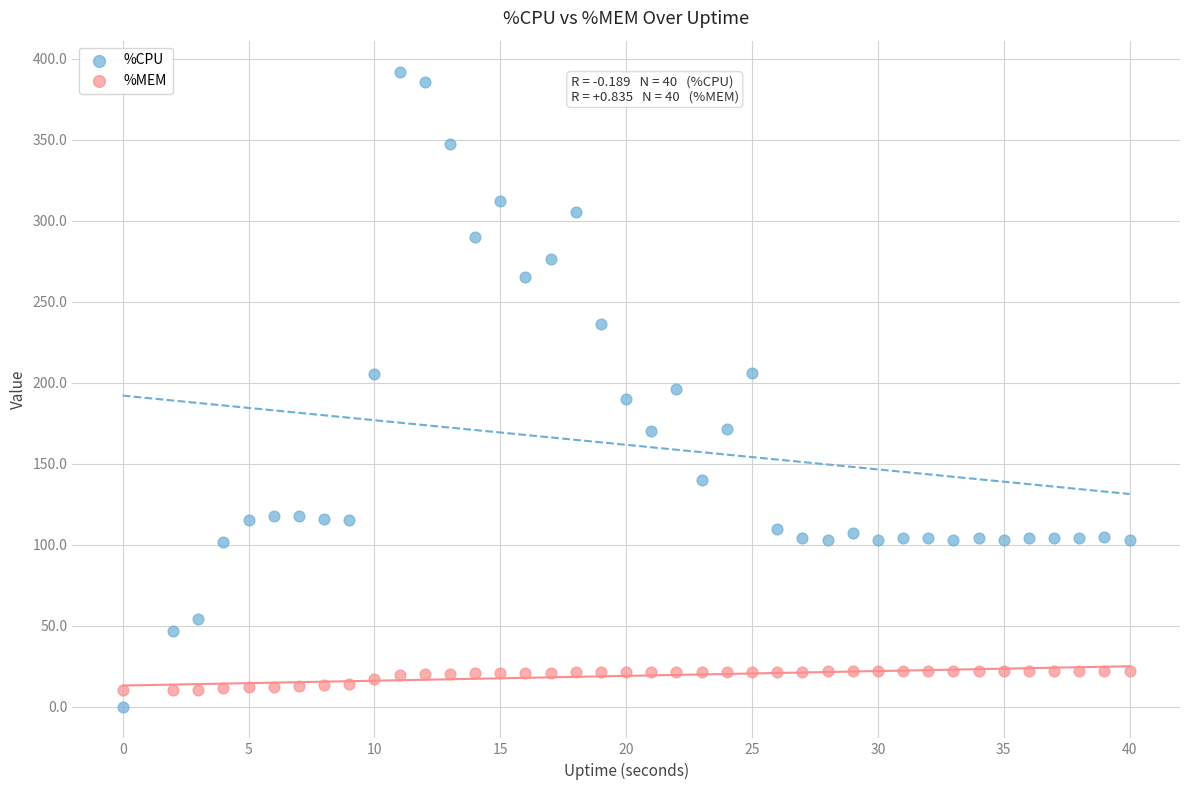

Across all data points, what is the range of X values (max minus min)?

40.0